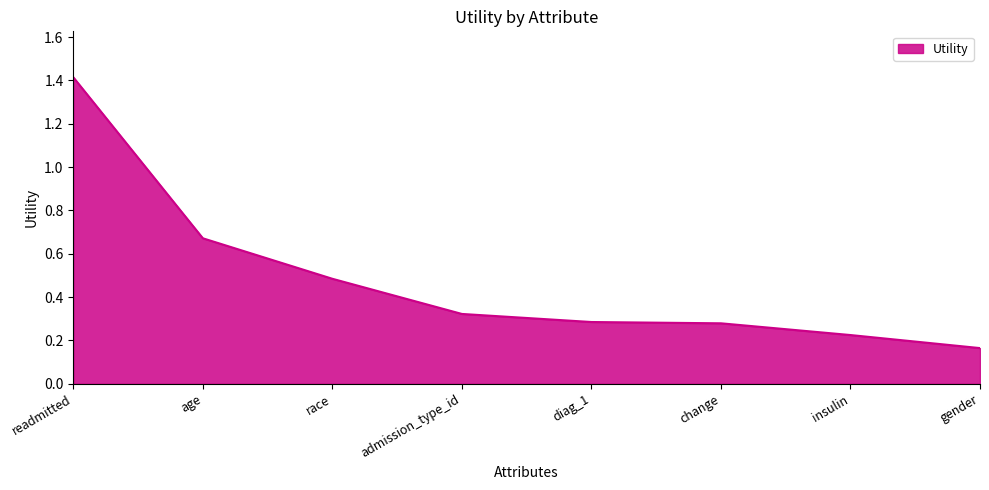

The value at readmitted is 0.5. True or false?

False